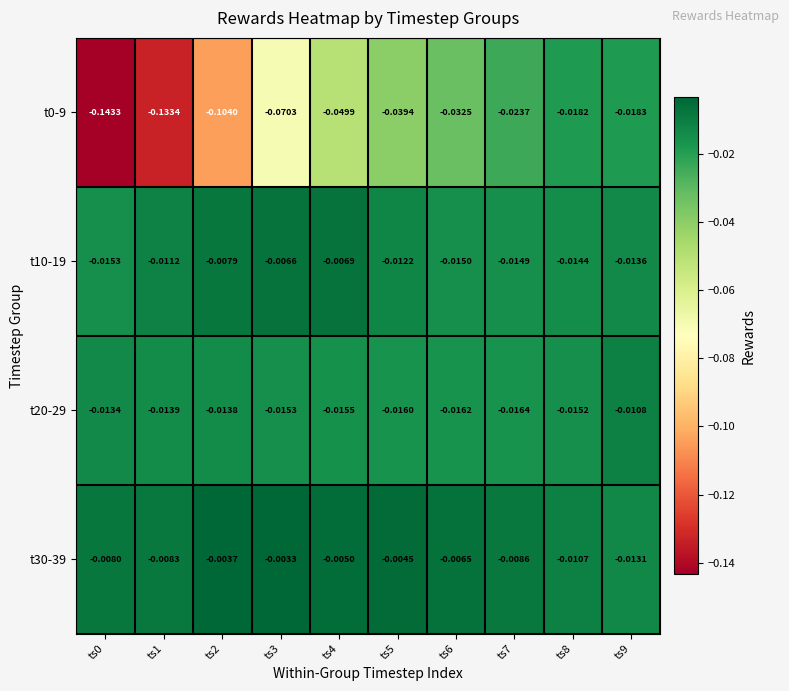

Between ts5 and ts6, which series saw the biggest shift?

t0-9